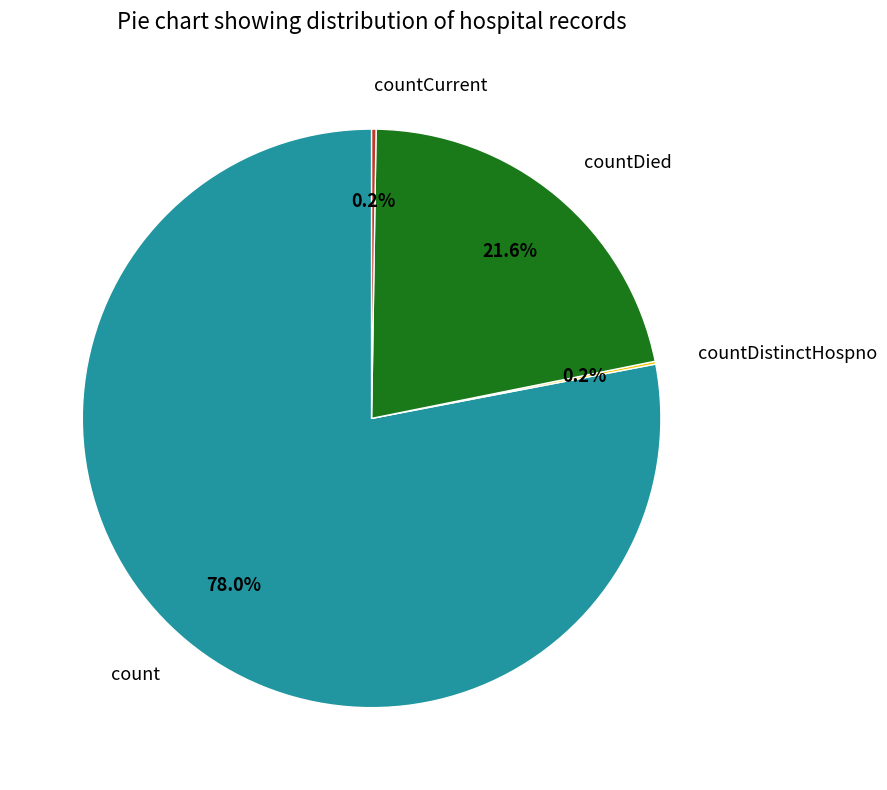

Which has a higher value, countDied or count?

count